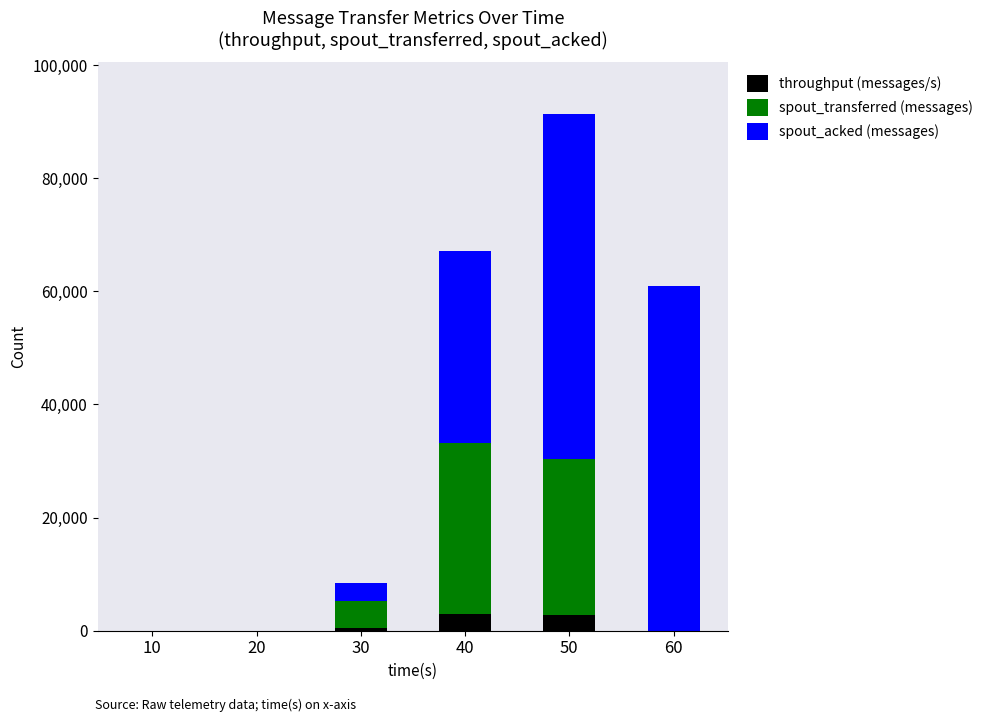

At which category is the sum across all series the highest?

50